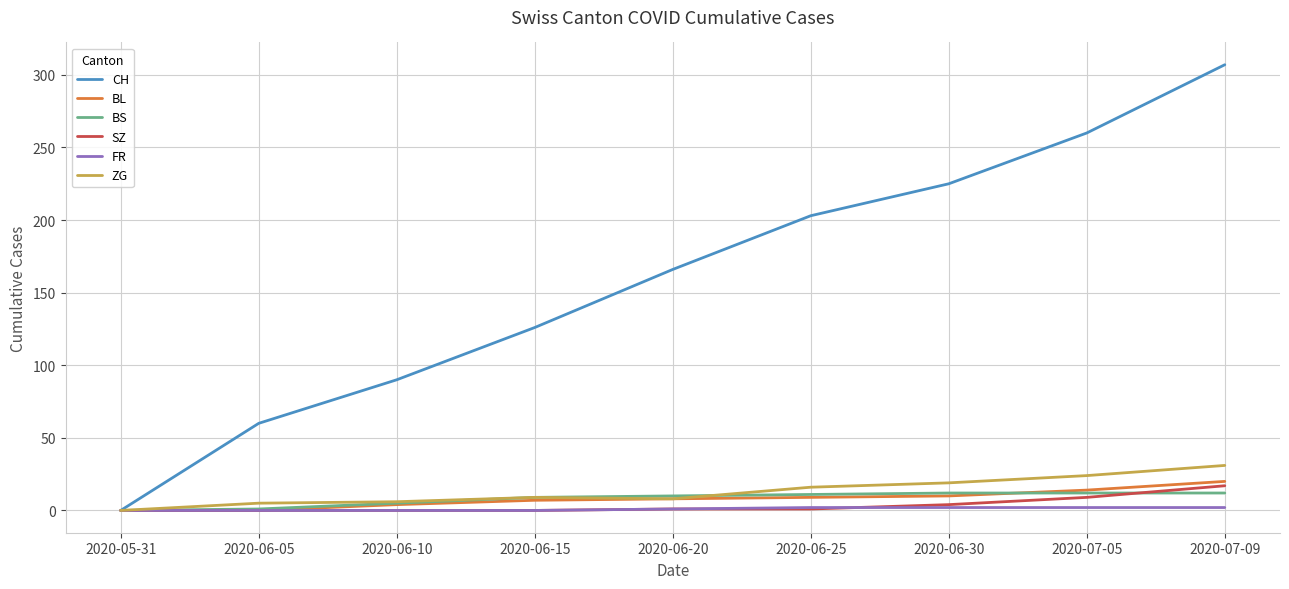

The BS series shows 0 at 2020-05-31. True or false?

True